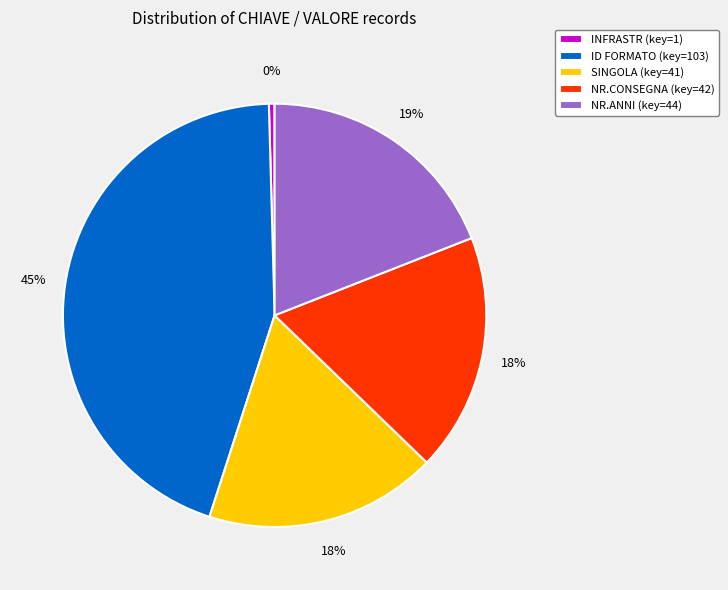

Is there a majority slice in this chart?

No